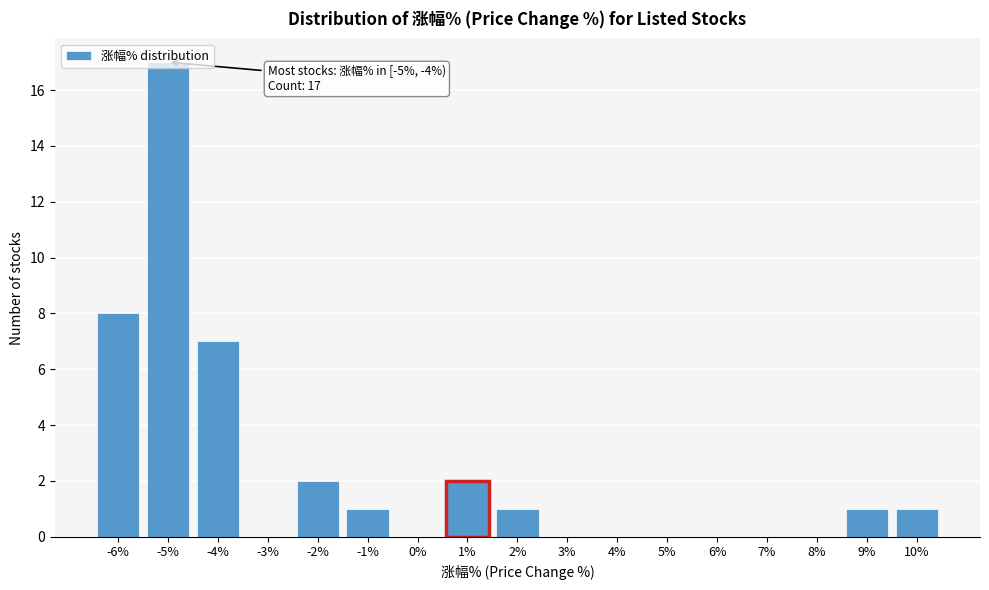

Between 7% and -2%, which is larger?

-2%